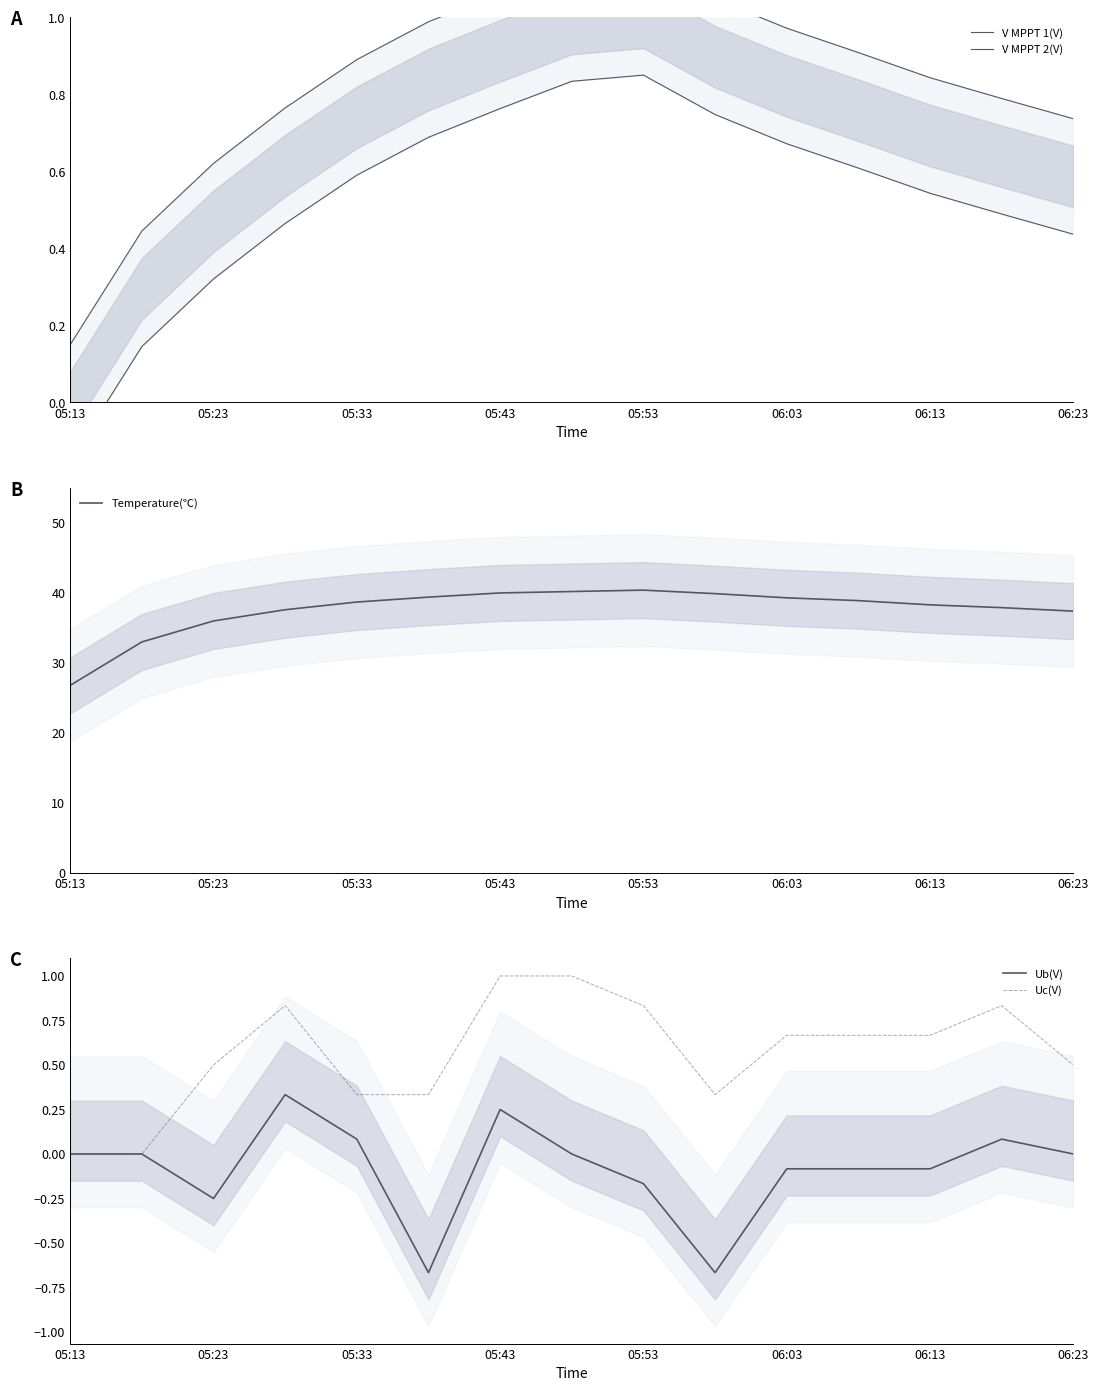

What are all the series names shown in the legend?

V MPPT 1(V), V MPPT 2(V), Temperature(℃), Ub(V), Uc(V)